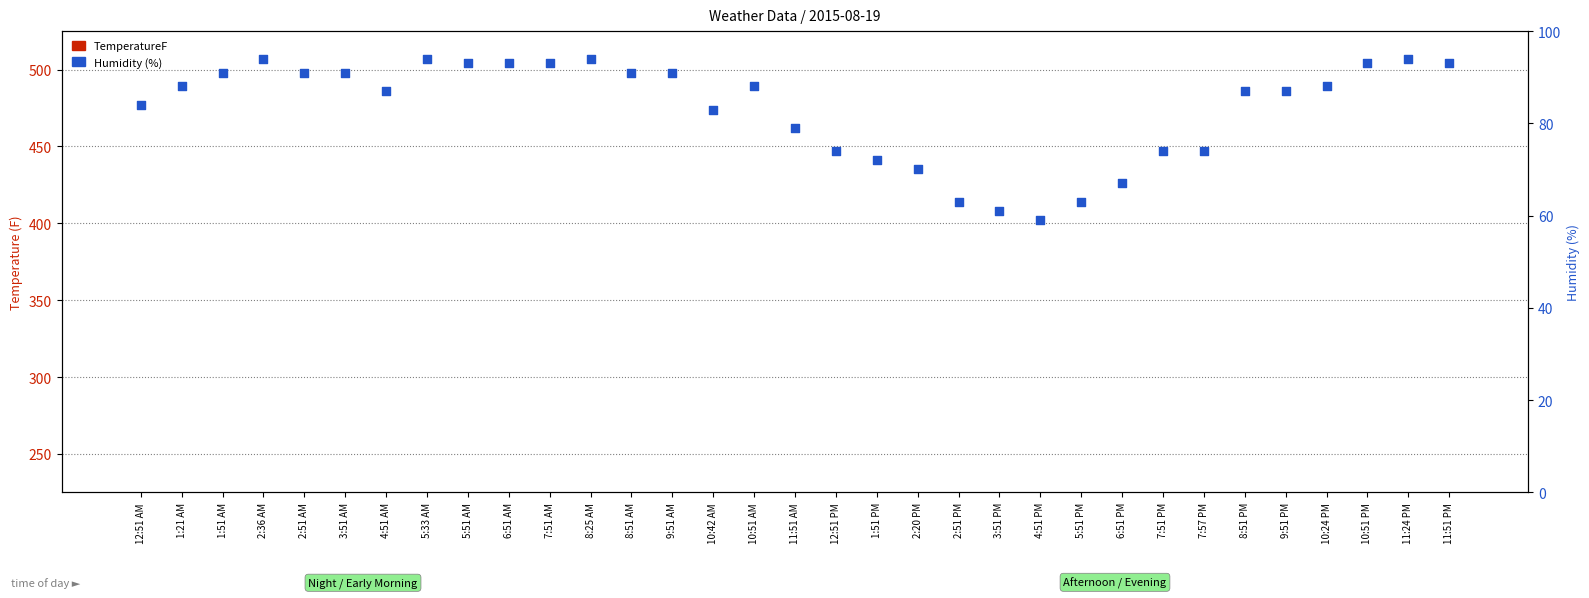

Which series has the largest total across all categories?

Humidity